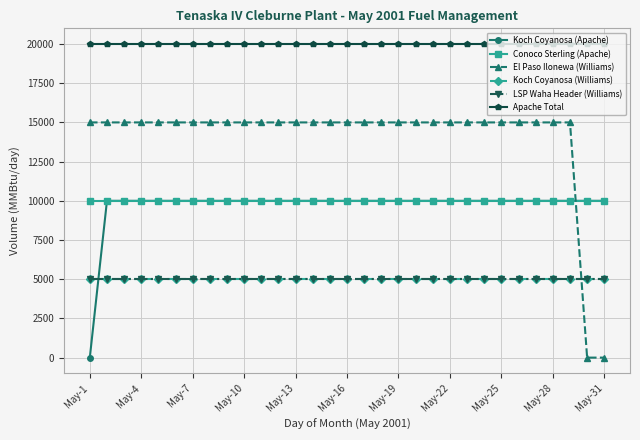

Is this an area chart (filled region under the line)?

No